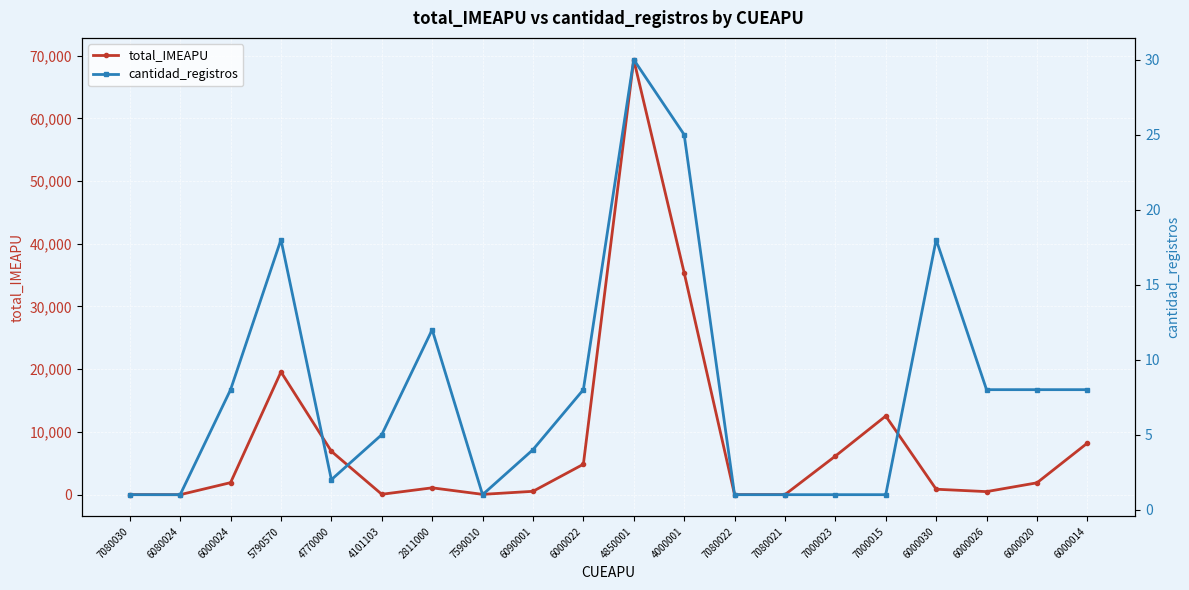

Is this an area chart (filled region under the line)?

No